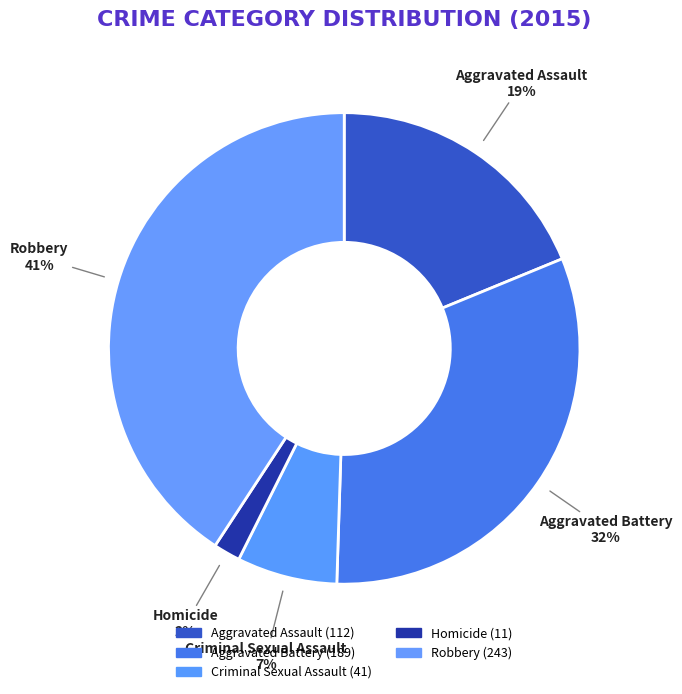

Which slice is the largest?

Robbery